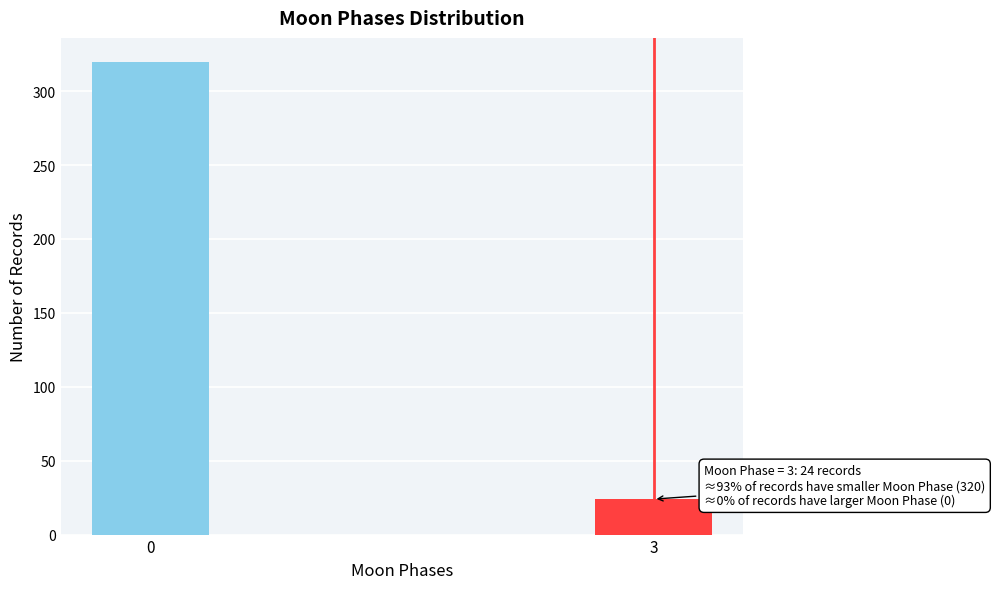

Reading right to left, extract all data points from this chart.

3=24	0=320